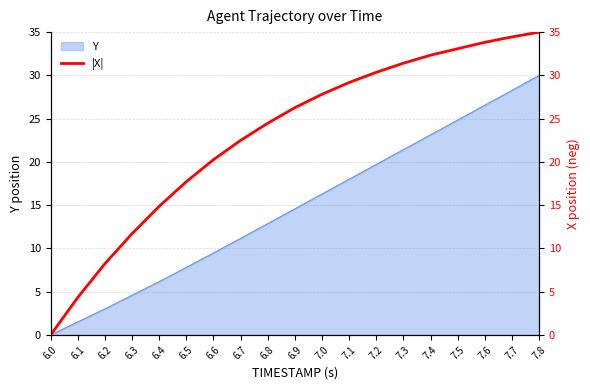

What is the maximum value shown in the chart?

35.0